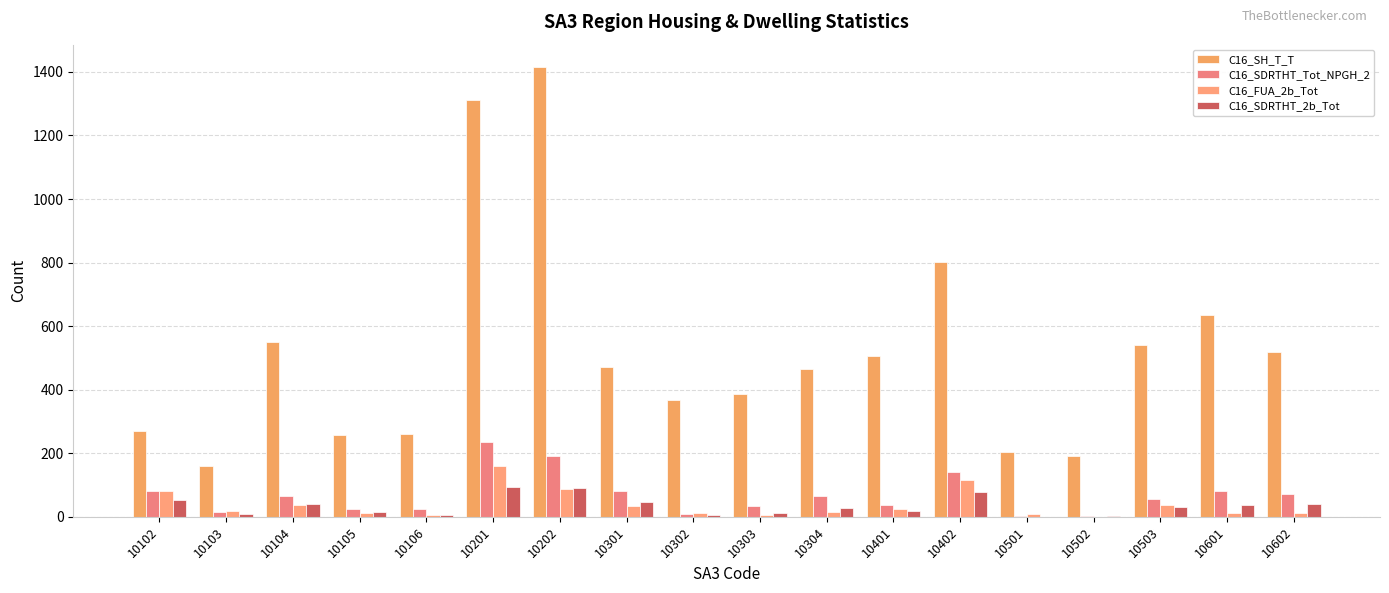

Is it true that C16_SH_T_T equals 1415 at 10202?

True